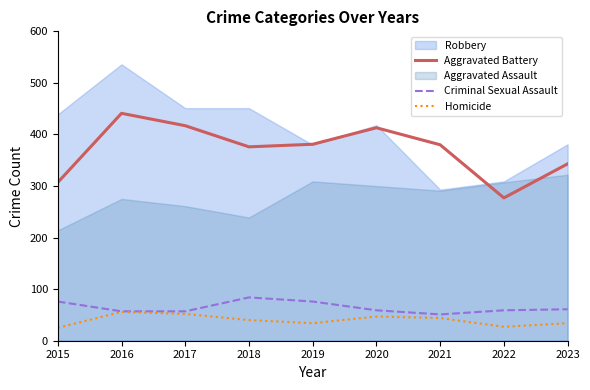

At which label is Criminal Sexual Assault closest to 67?

2023